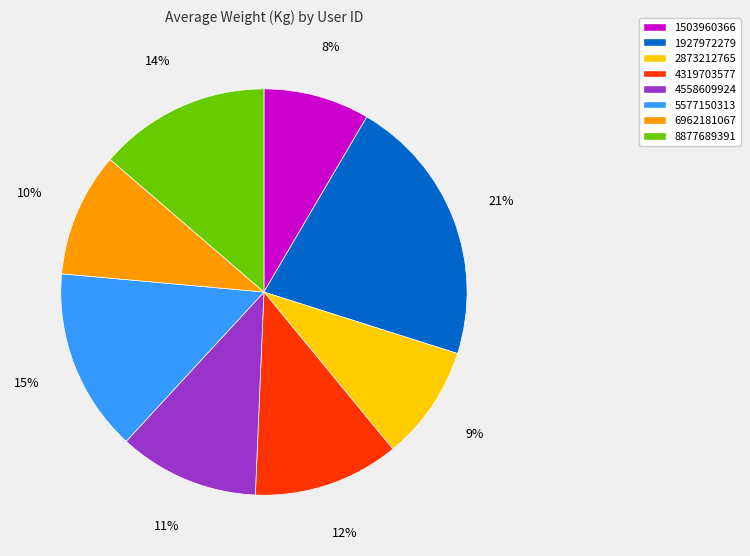

Is the sum of 4558609924 and 6962181067 greater than half?

No